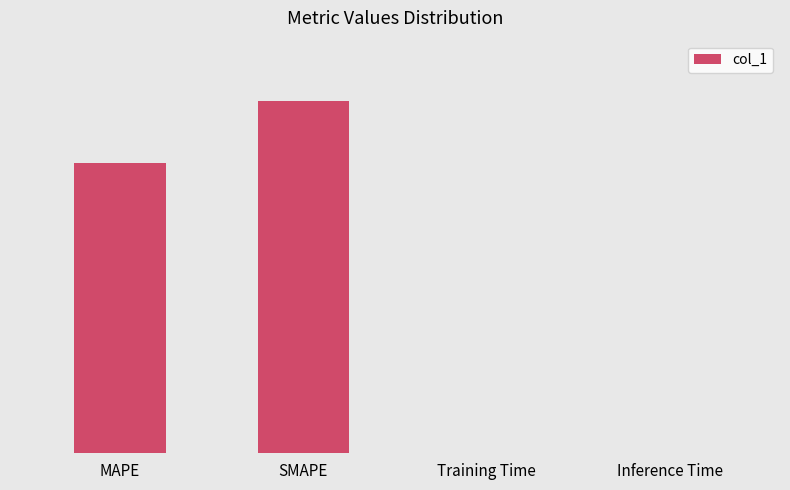

Which category has the lowest value across all series?

Training Time